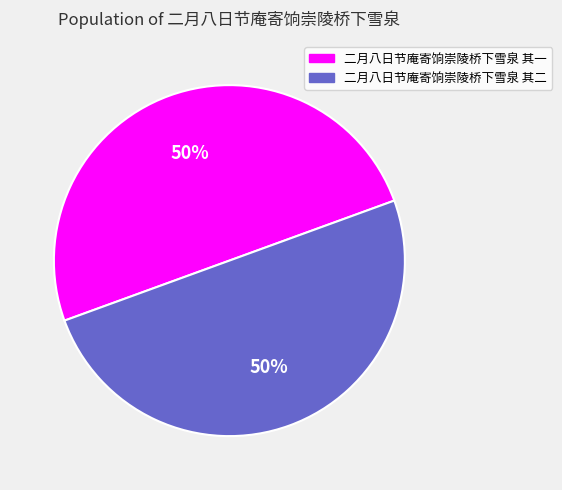

How many segments does this pie chart have?

2